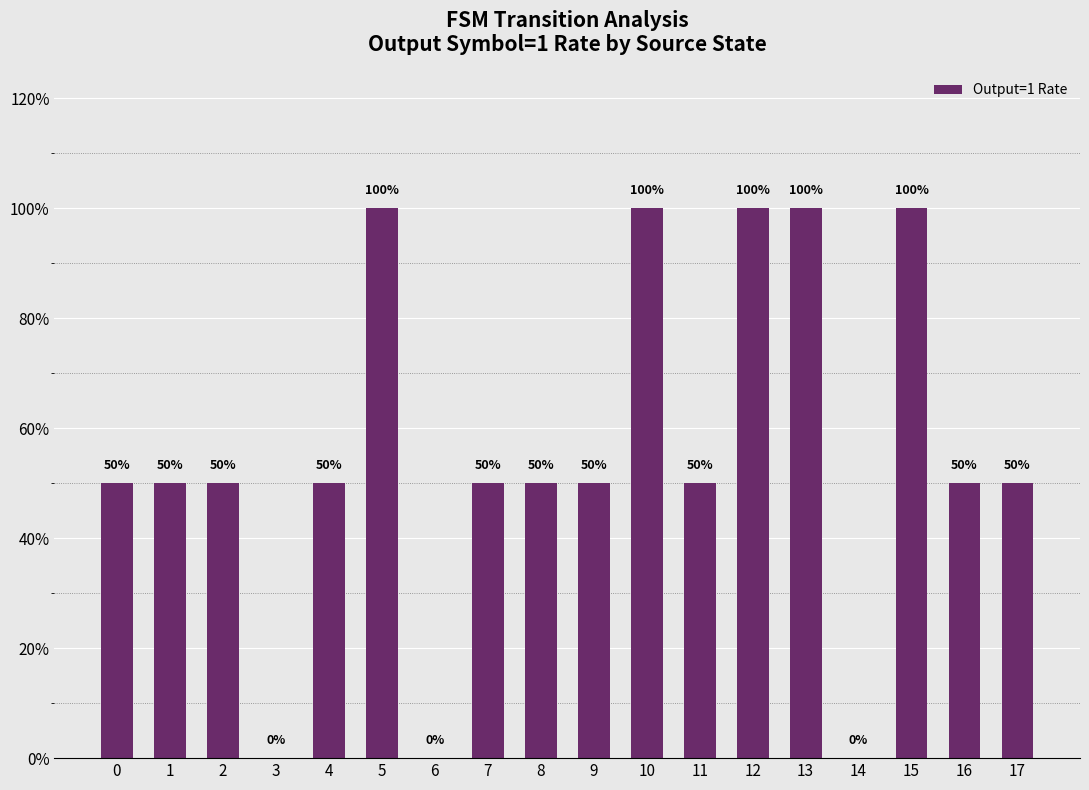

Reading left to right, list all the values displayed in this chart.

0=0.5	1=0.5	2=0.5	3=0.0	4=0.5	5=1.0	6=0.0	7=0.5	8=0.5	9=0.5	10=1.0	11=0.5	12=1.0	13=1.0	14=0.0	15=1.0	16=0.5	17=0.5